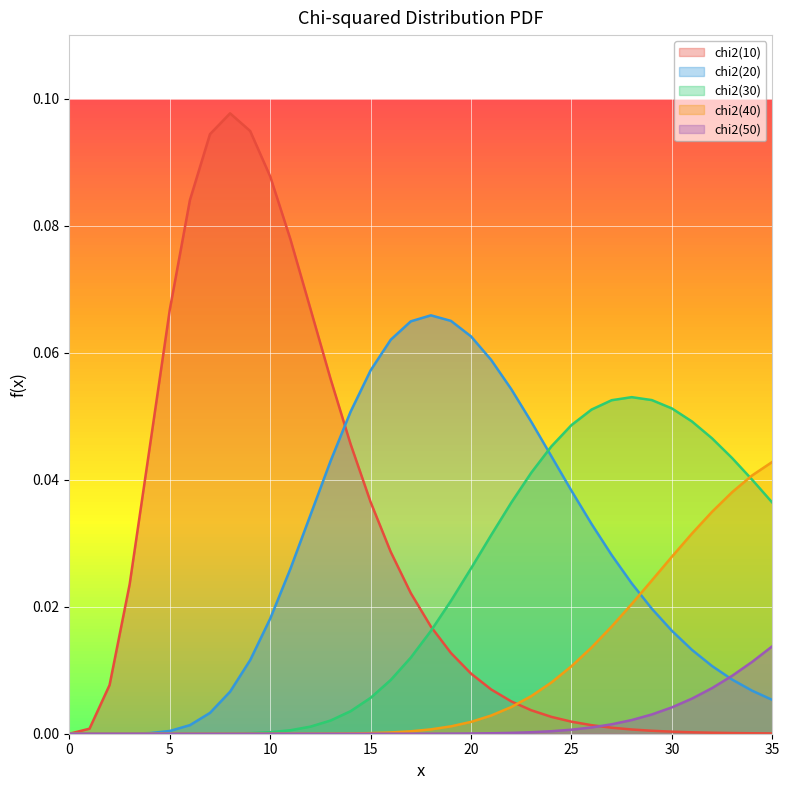

How many data points in chi2(30) are above 0?

35